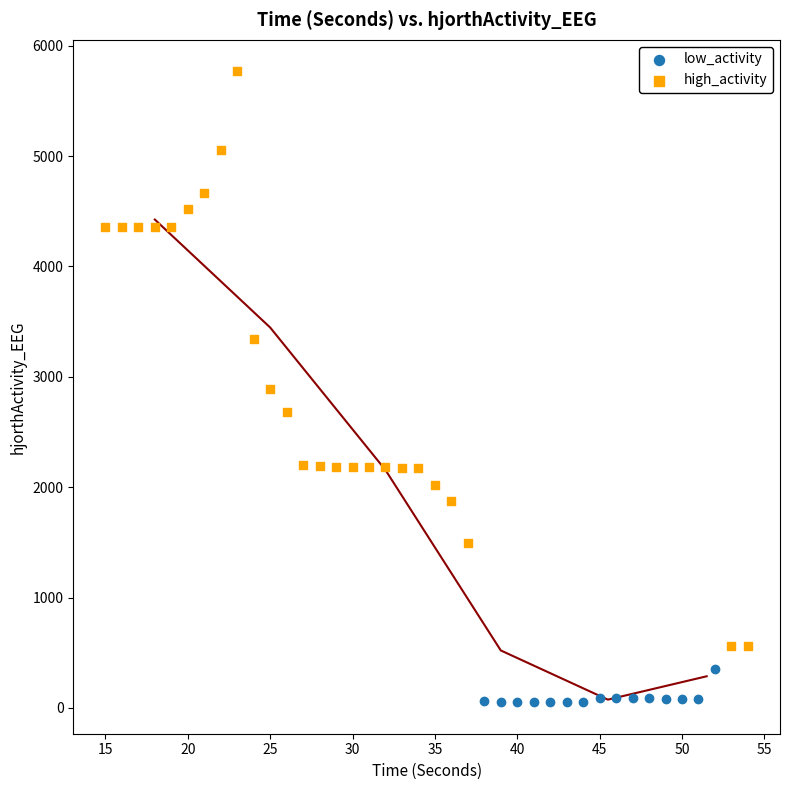

Which series has the widest spread of Y values?

high_activity